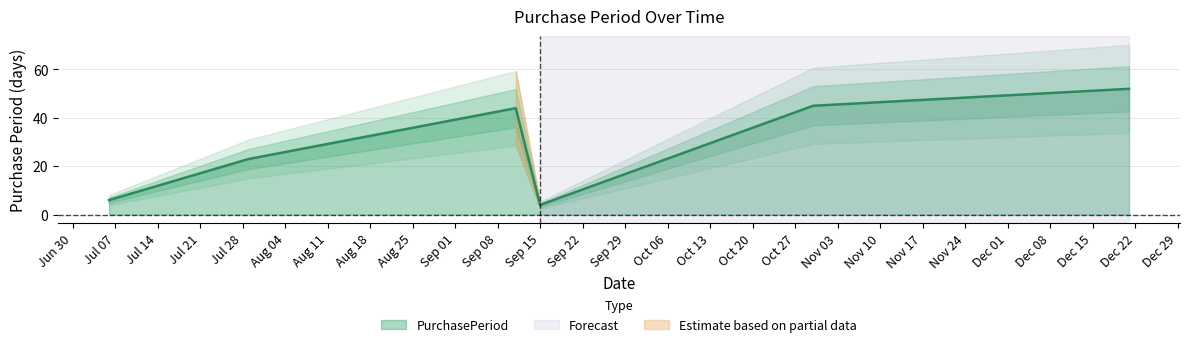

List the labels in order of value, largest first.

2015-12-21, 2015-10-30, 2015-09-11, 2015-07-29, 2015-07-06, 2015-09-15